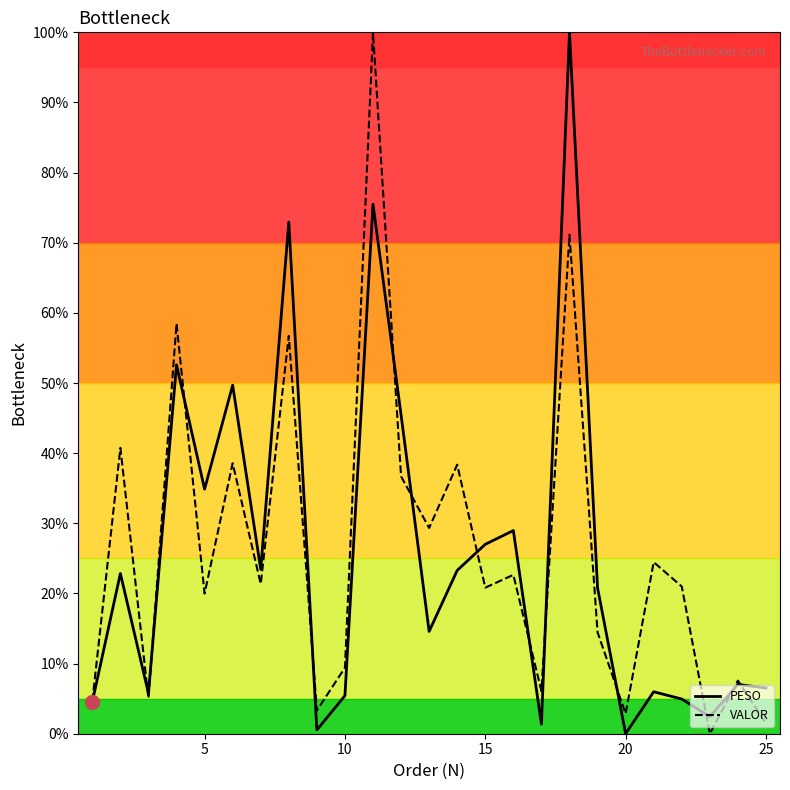

True or false: VALOR has more than 1 interior local peaks.

True